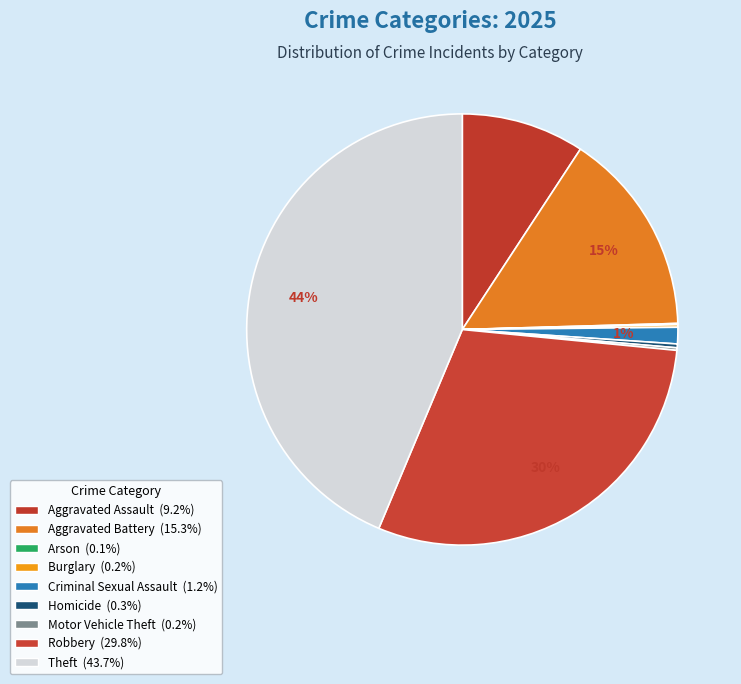

The Motor Vehicle Theft slice represents 6% of the pie. True or false?

False